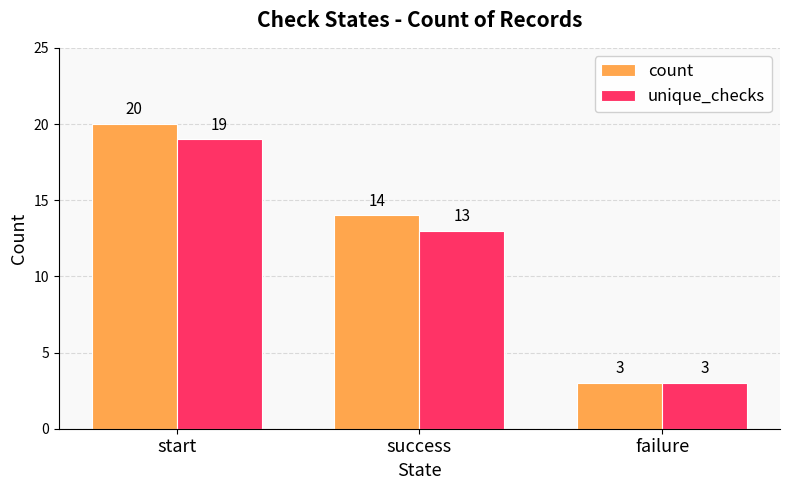

How many bars are there in total?

6